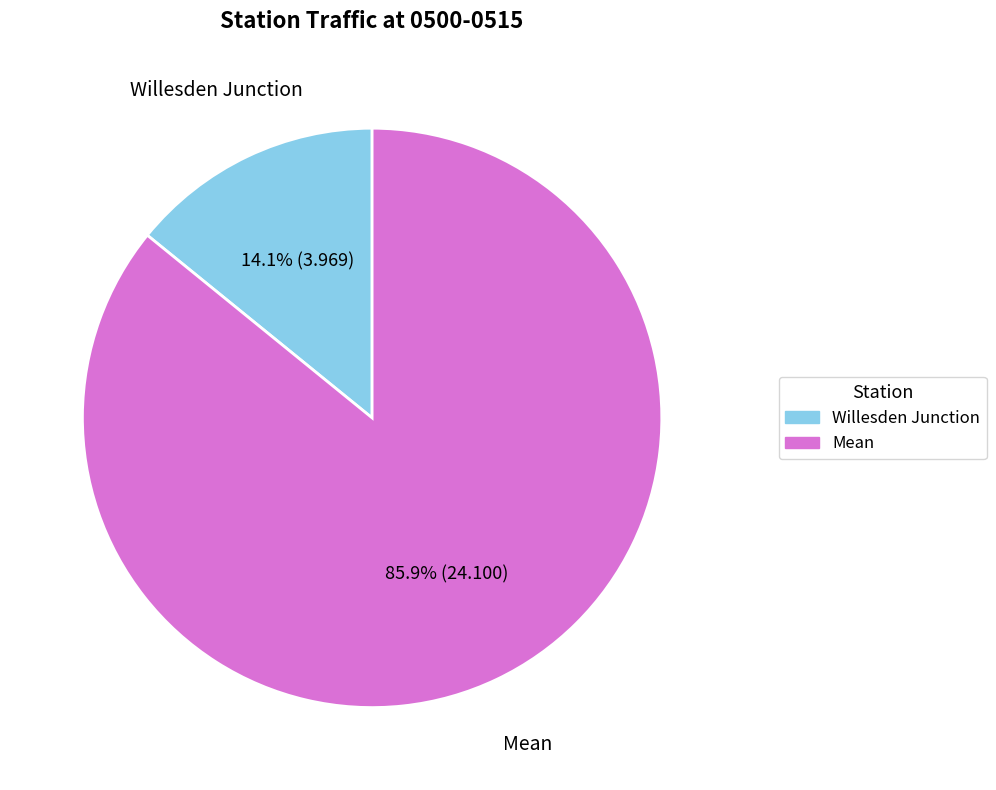

How many slices are in this pie chart?

2